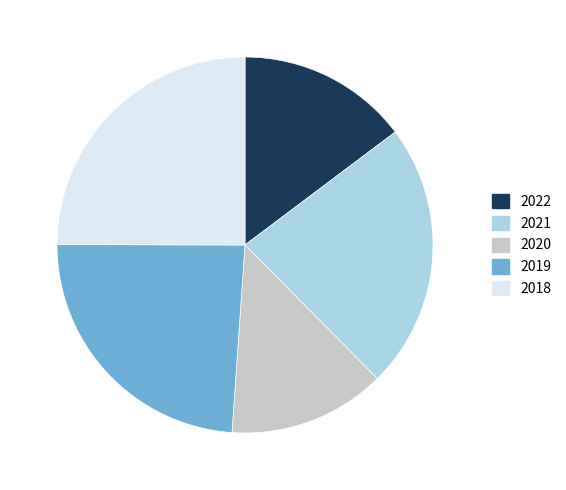

What is the smallest slice in the pie chart?

2020